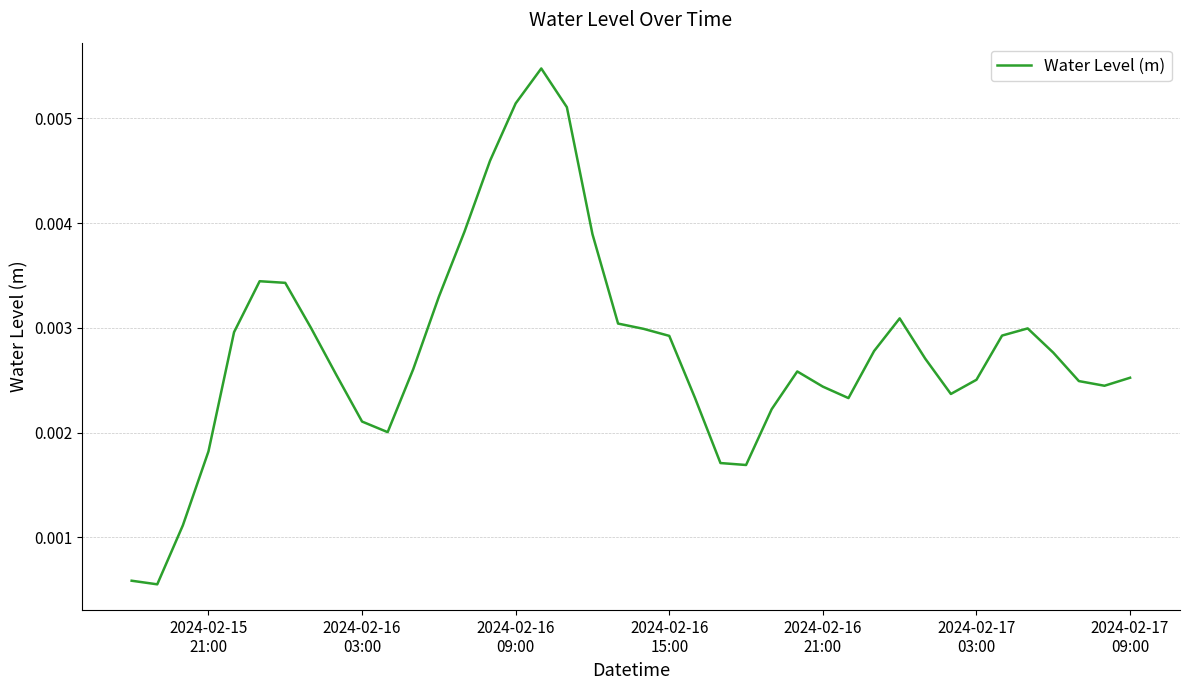

Is this an area chart (filled region under the line)?

No